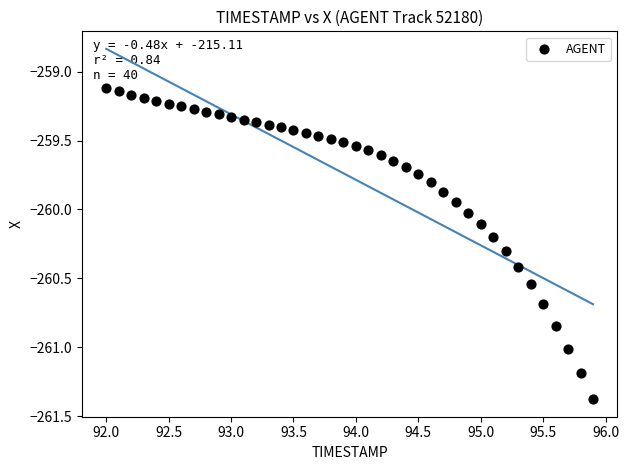

What is the range of X values (max minus min)?

3.9